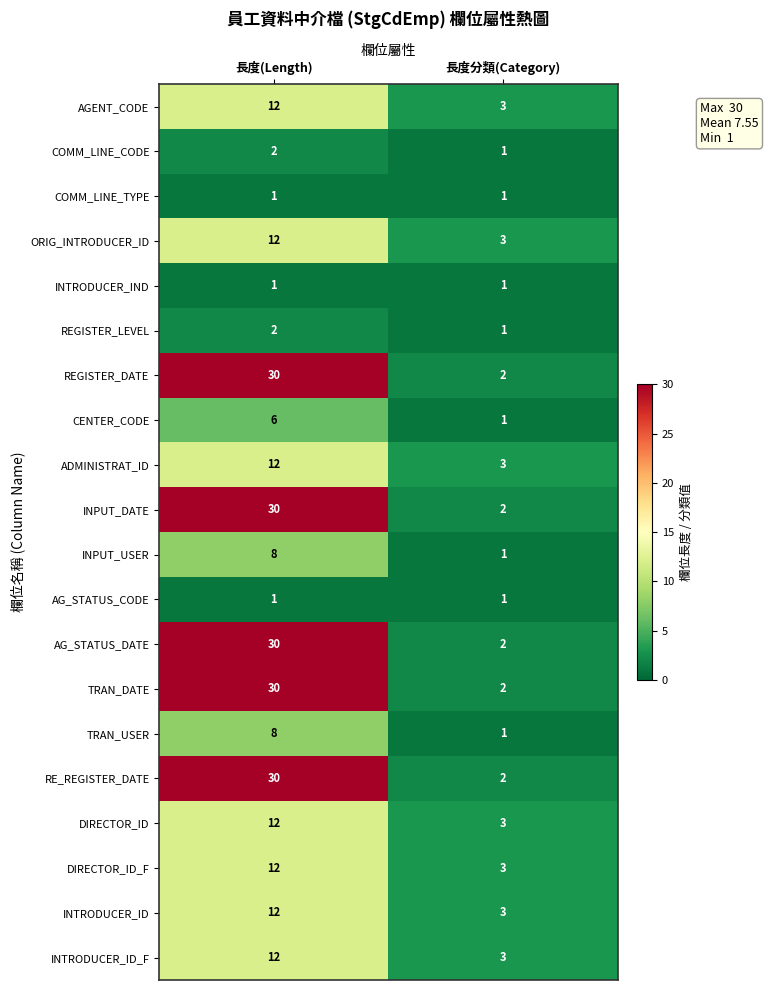

What is the minimum value for ORIG_INTRODUCER_ID?

3